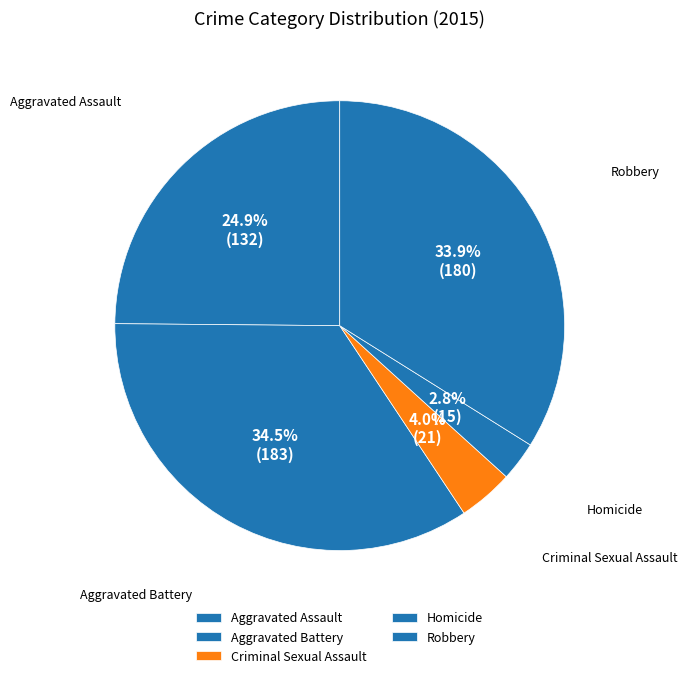

Between Homicide and Robbery, which is larger?

Robbery